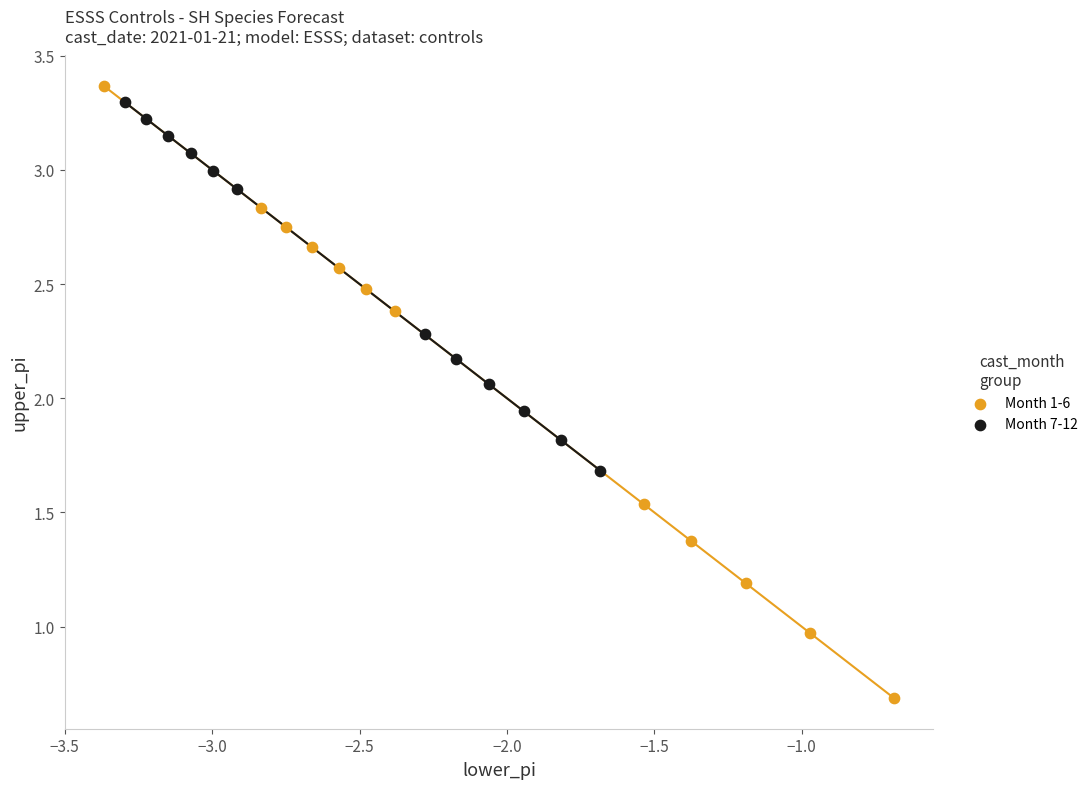

Which series has the widest spread of Y values?

Month 1-6